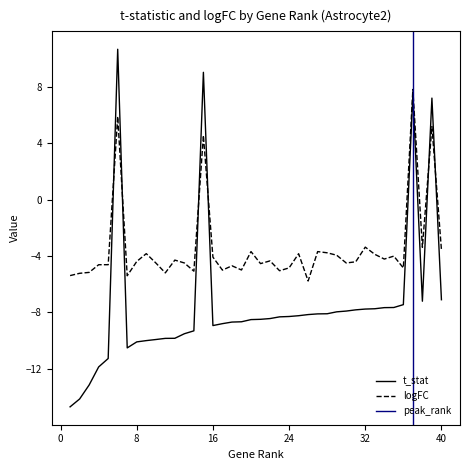

What is the difference between the values at 29 and 13?

1.6